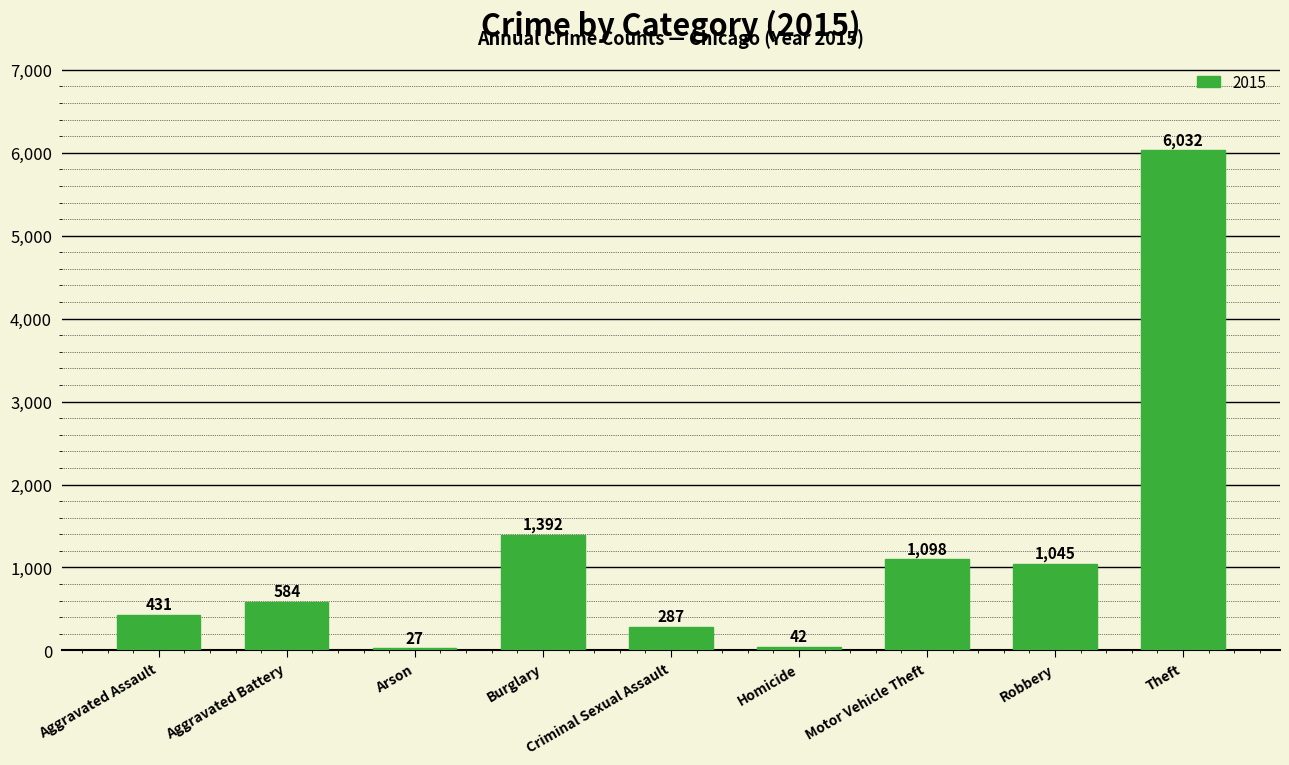

The value at Burglary is 804. True or false?

False